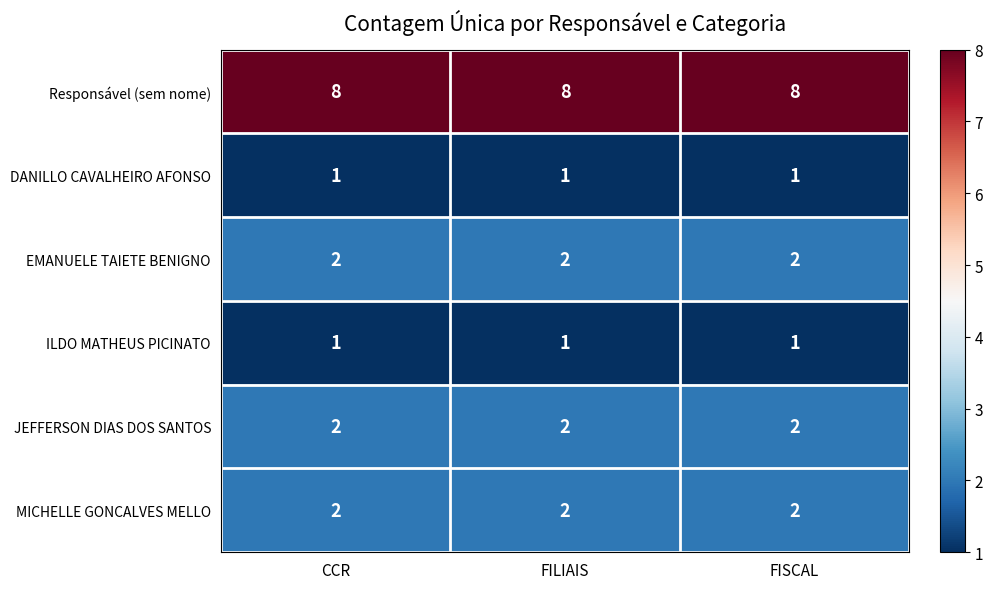

What is the sum of all DANILLO CAVALHEIRO AFONSO values?

3